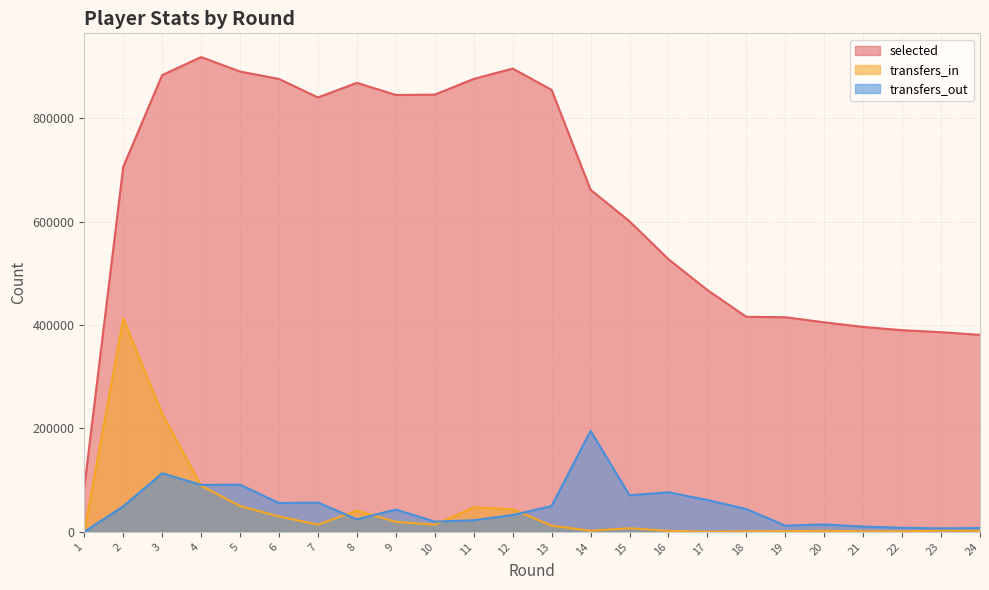

What is the value of the transfers_in point at the 7th from the left?

13936